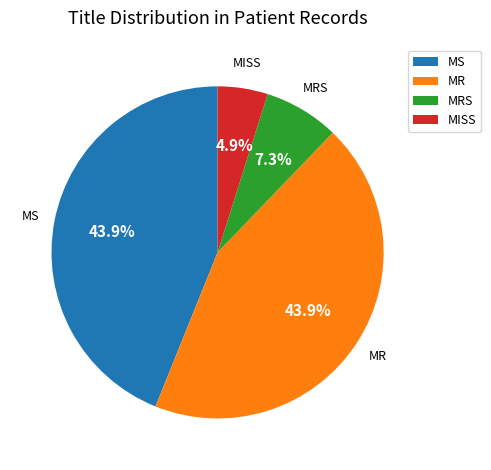

Between MRS and MR, which is larger?

MR